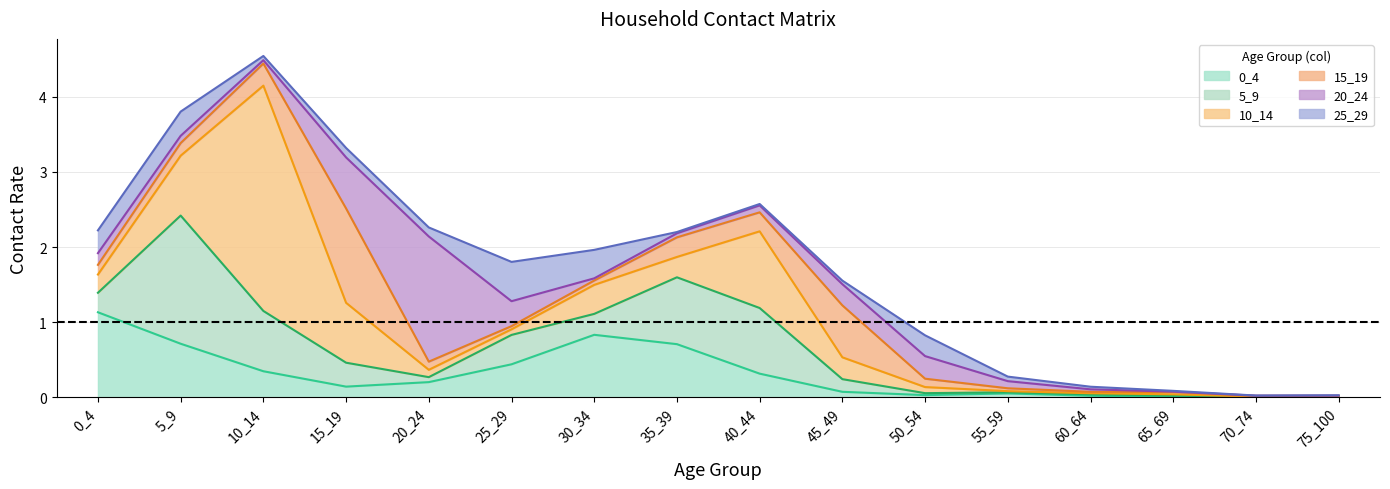

How many lines are shown in the chart?

6